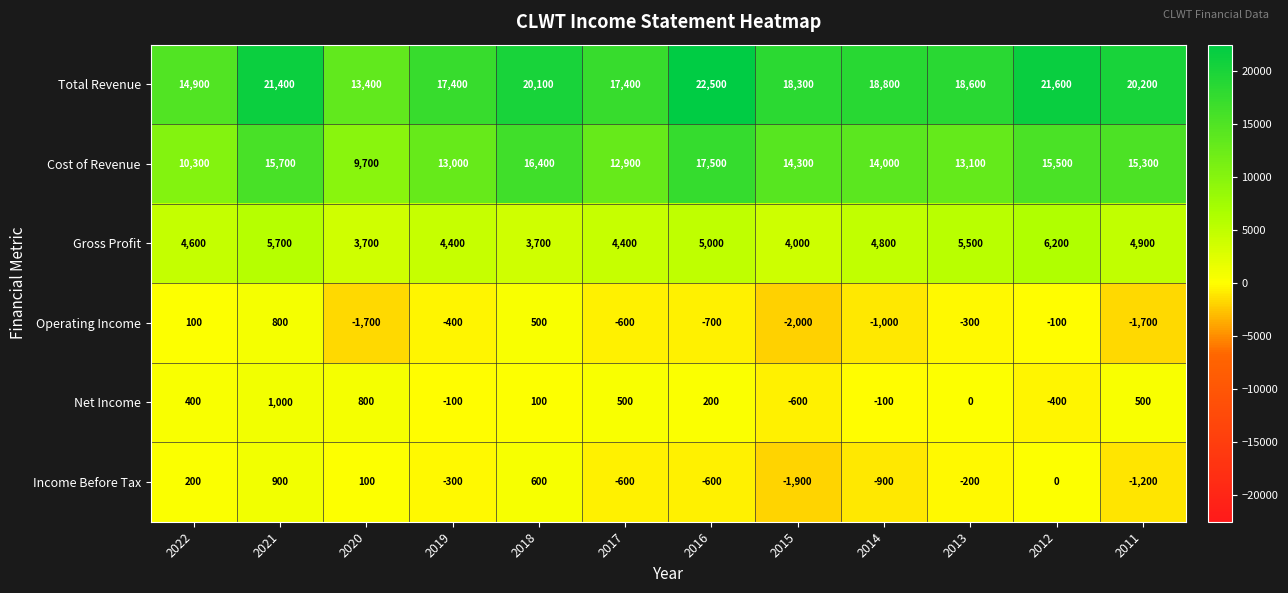

Count the number of data series in this chart.

6